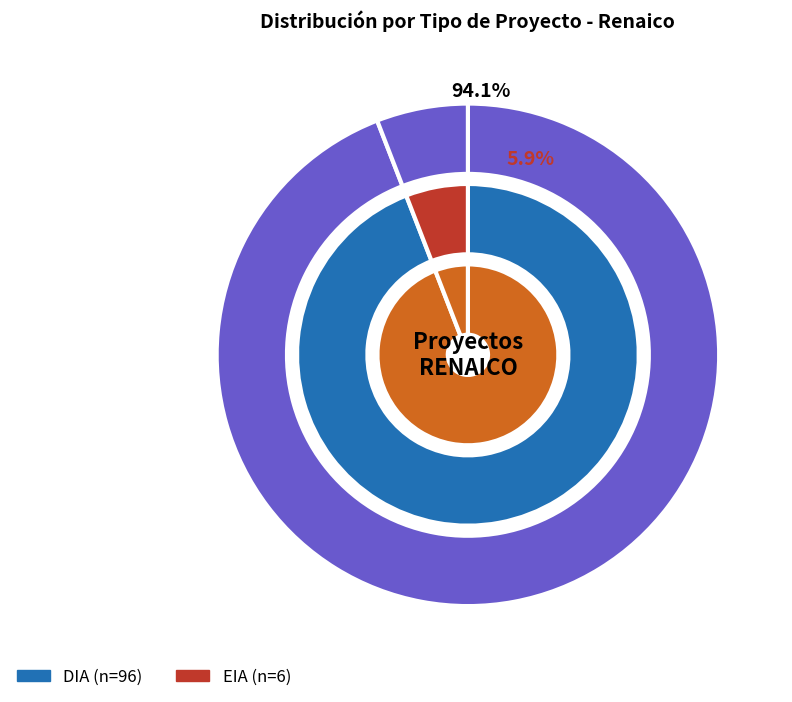

Is there any slice that represents more than half of the pie?

Yes